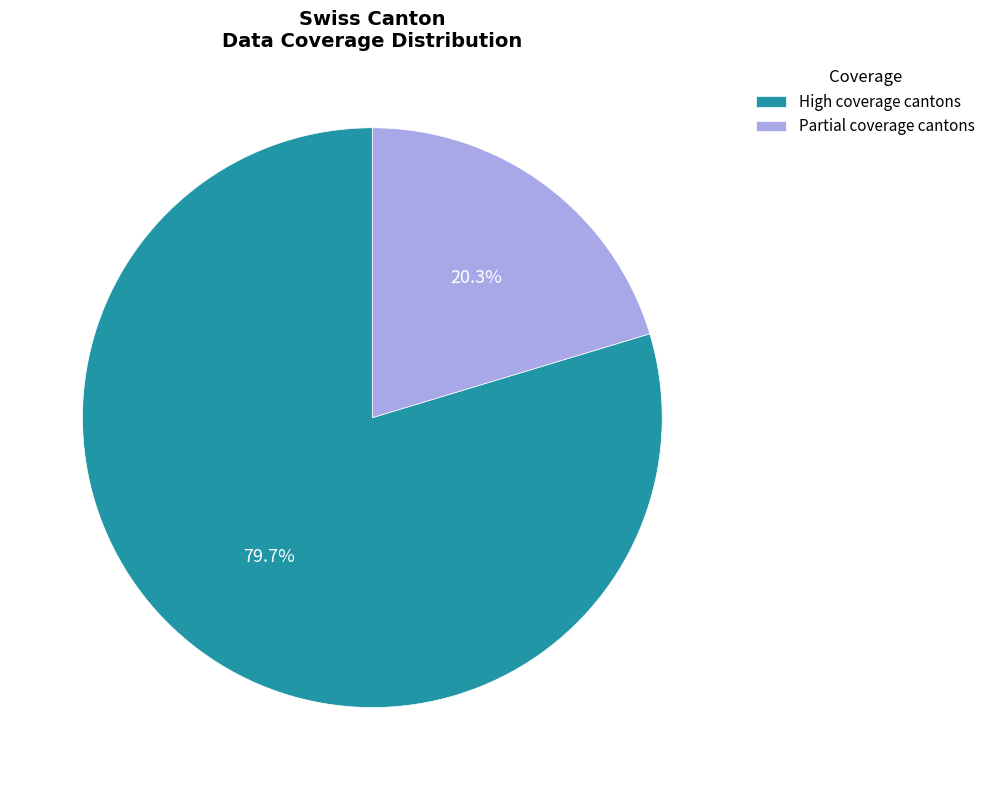

How many segments does this pie chart have?

2